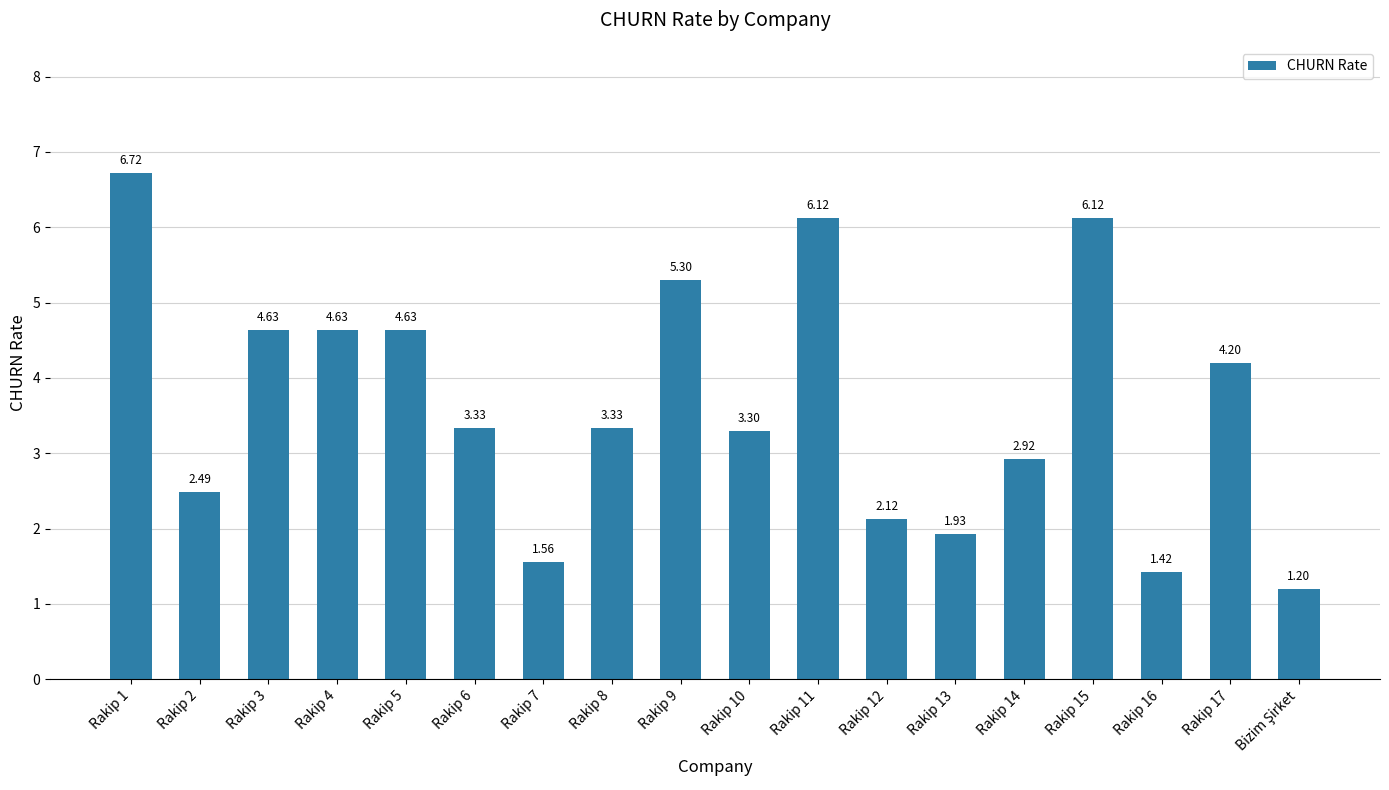

How many categories are shown in the chart?

18